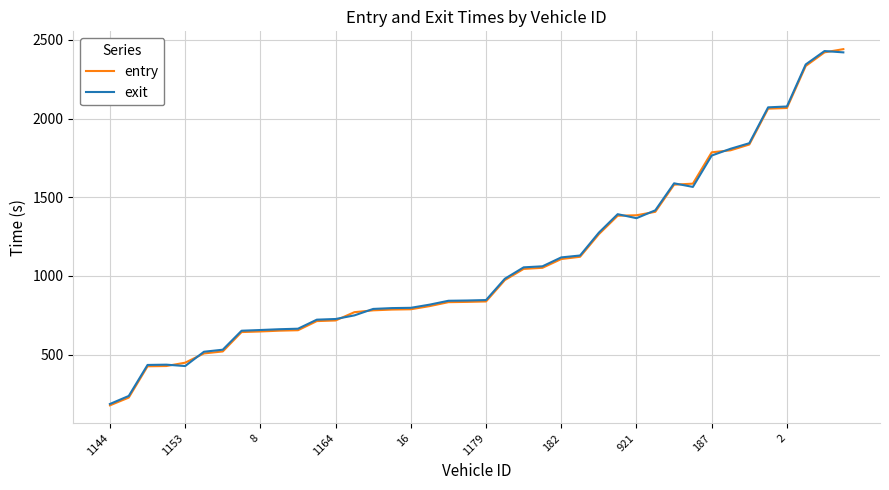

Which series has the largest range (max minus min)?

entry